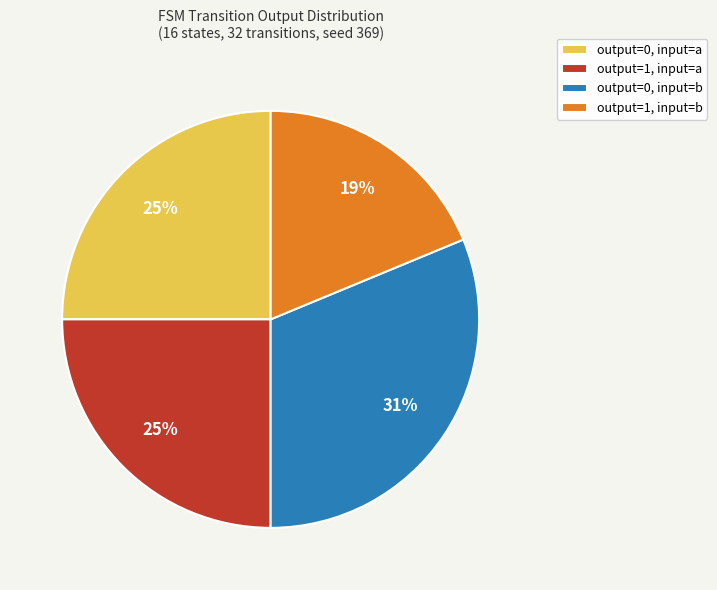

Which slice is the largest?

output=0, input=b